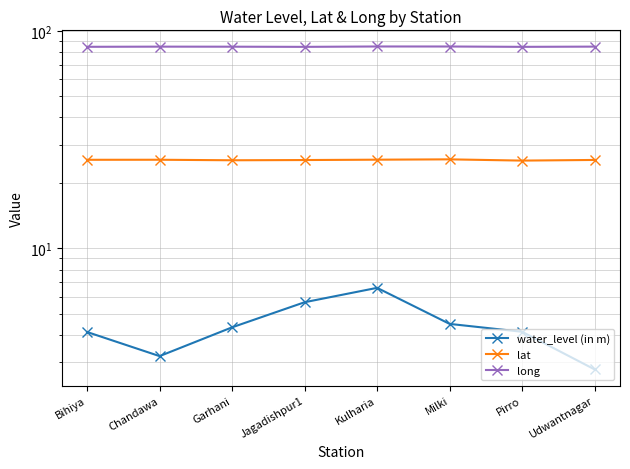

Which category has the highest value in the lat series?

Milki